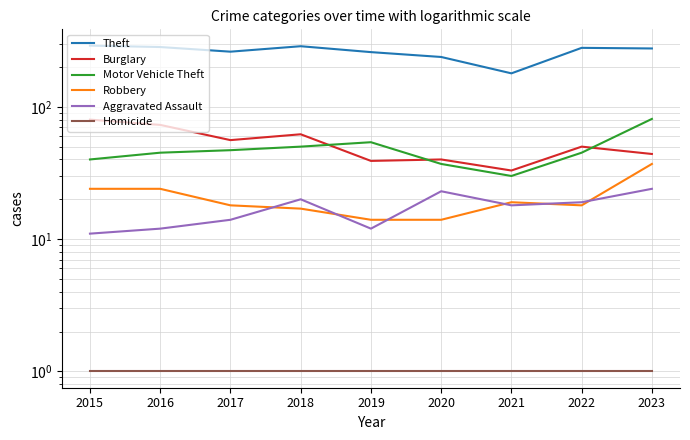

True or false: Homicide and Aggravated Assault intersect in this chart.

False